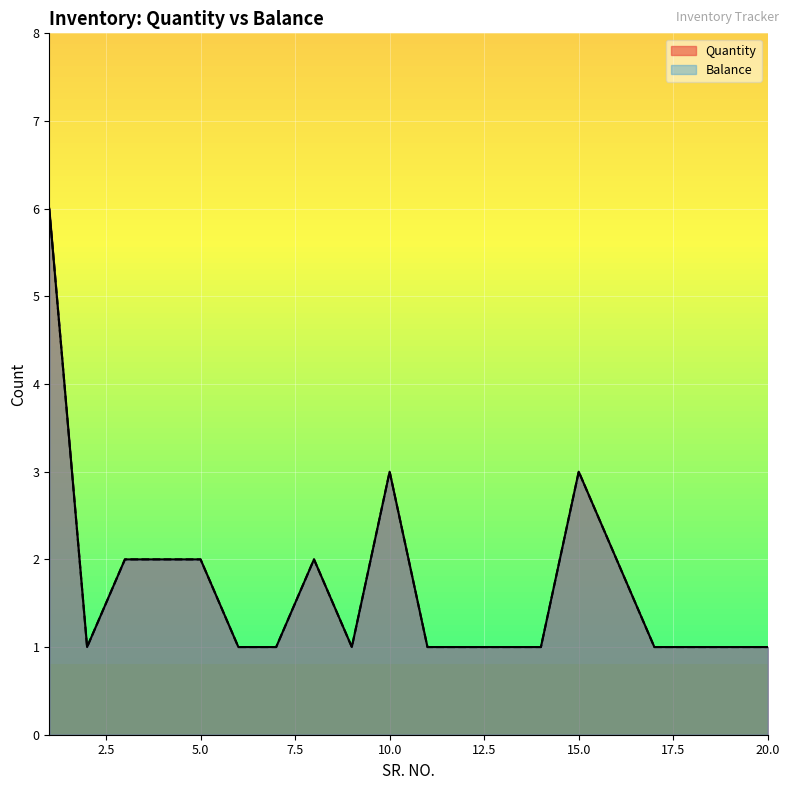

At which category is the sum across all series the highest?

1